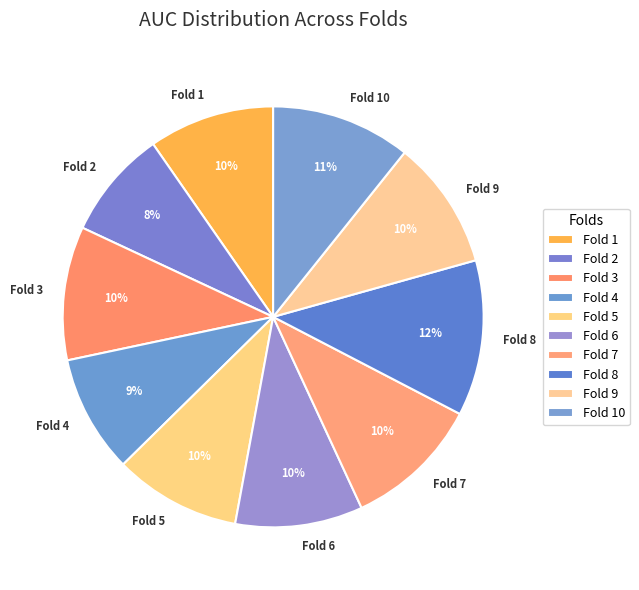

Combined, do Fold 2 and Fold 7 account for over 50%?

No